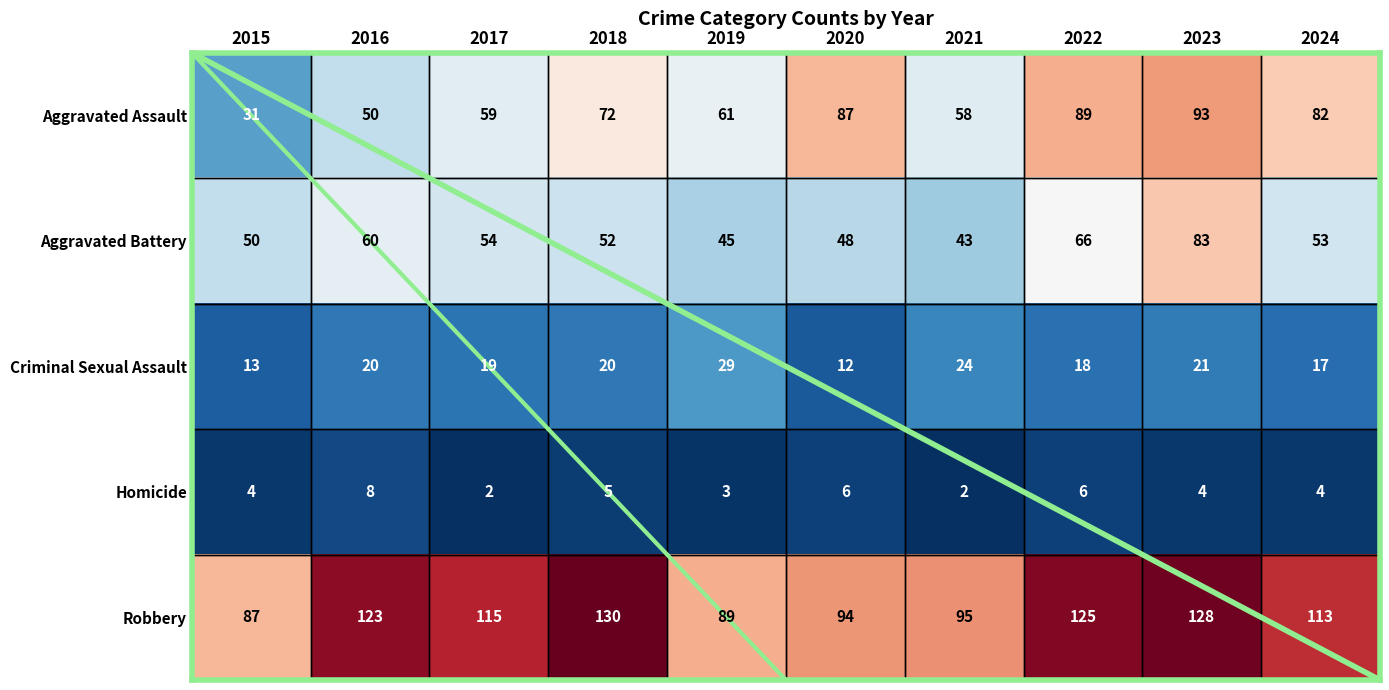

What is the average value of the Aggravated Battery series?

55